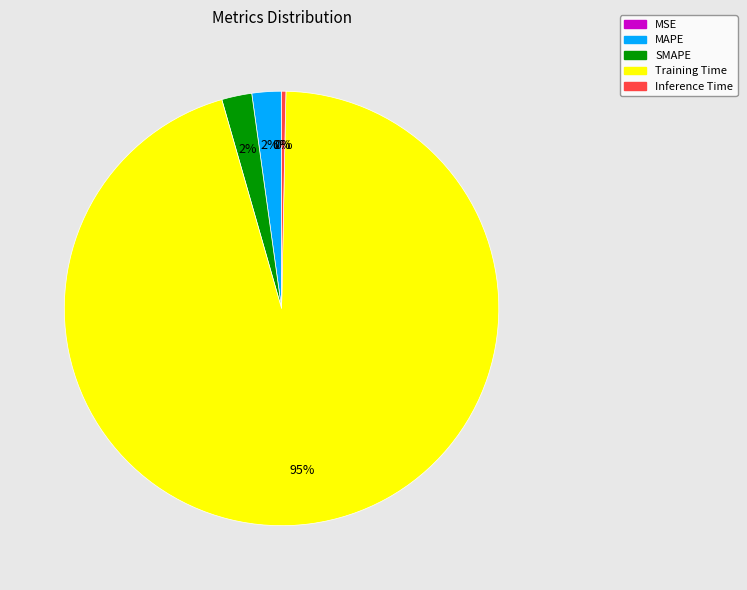

Which category has the biggest portion of the pie?

Training Time